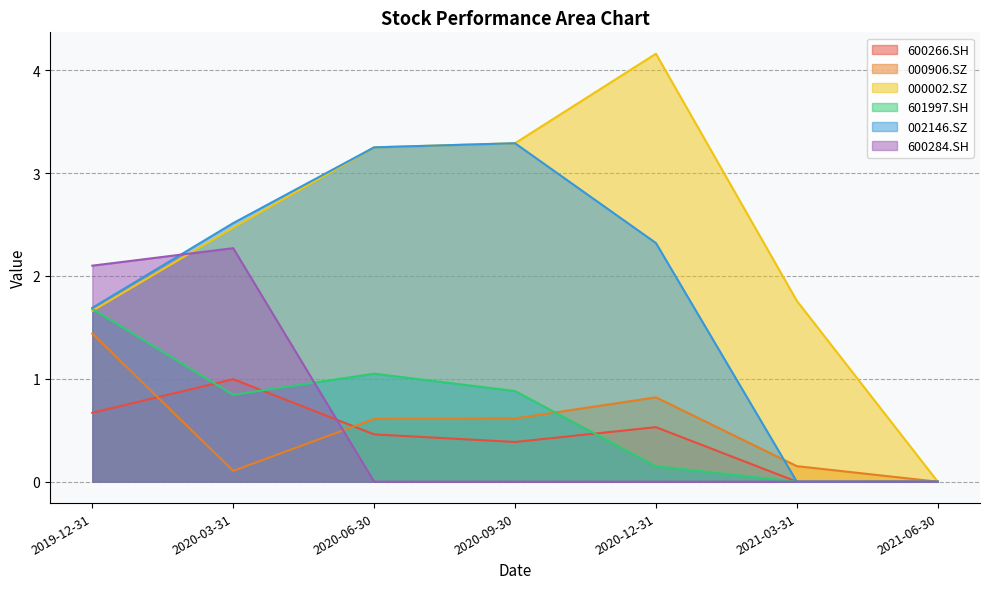

Which series has the largest total across all categories?

000002.SZ